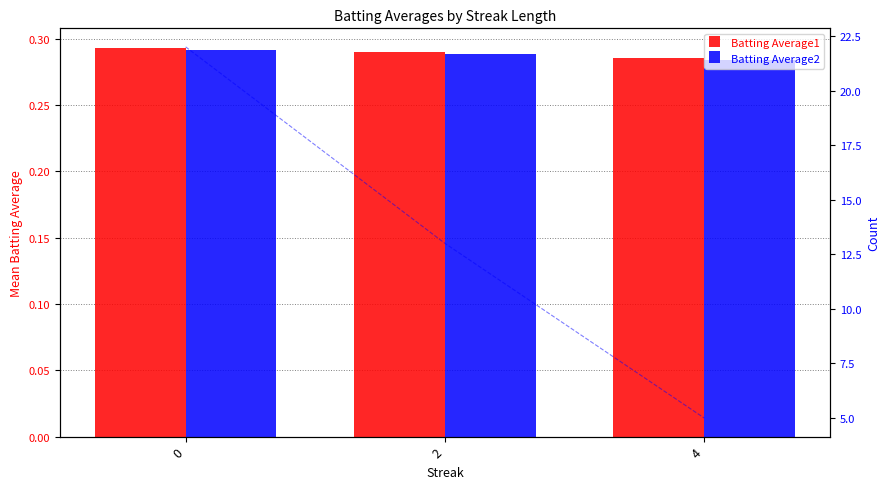

At which label is Batting Average2 closest to 0?

4